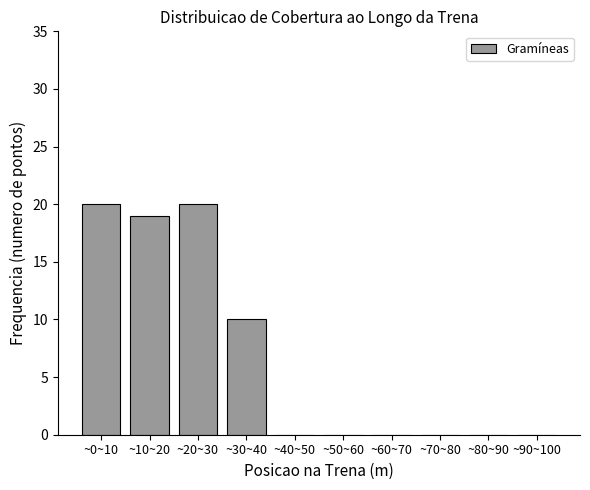

Reading right to left, what are all the values shown in this chart?

~90~100=0	~80~90=0	~70~80=0	~60~70=0	~50~60=0	~40~50=0	~30~40=10	~20~30=20	~10~20=19	~0~10=20